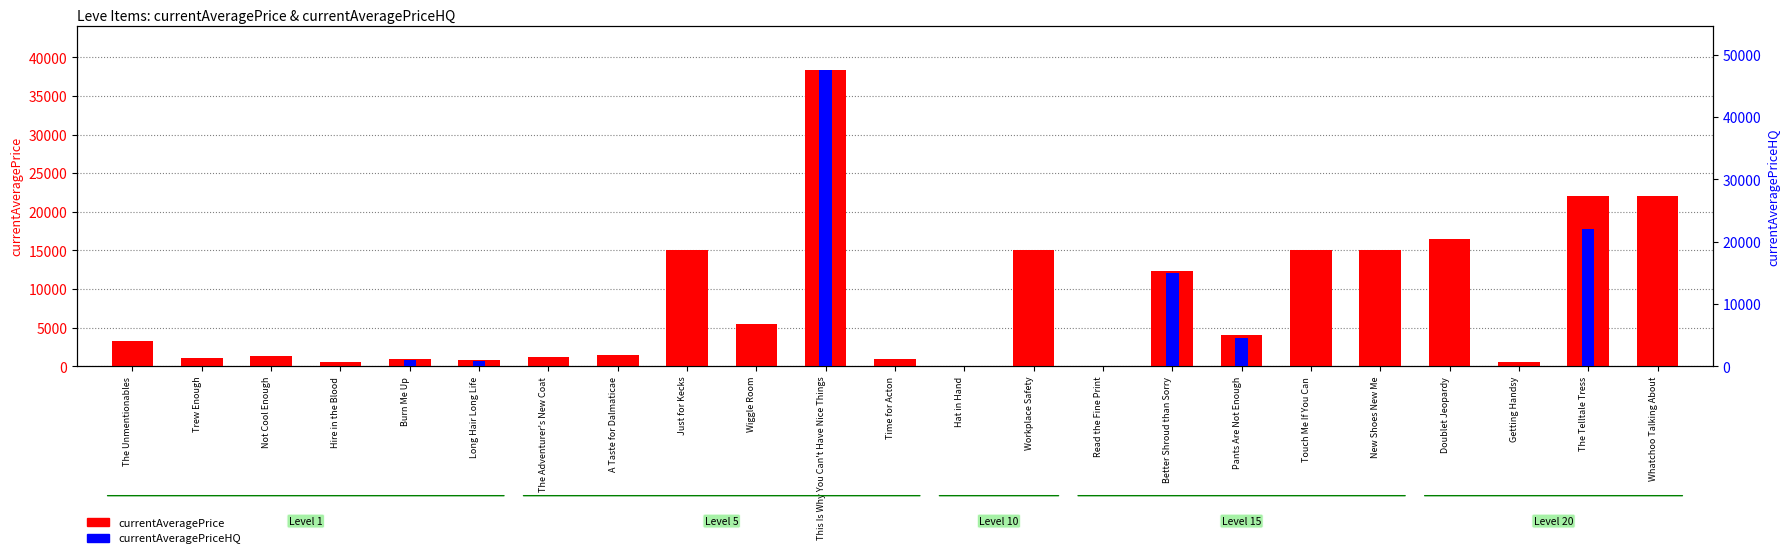

The currentAveragePriceHQ series shows 5668.8 at The Telltale Tress. True or false?

False